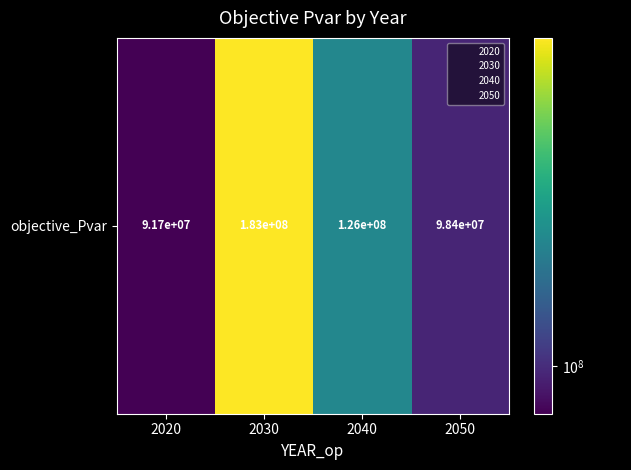

List the labels in order of value, smallest first.

2020, 2050, 2040, 2030